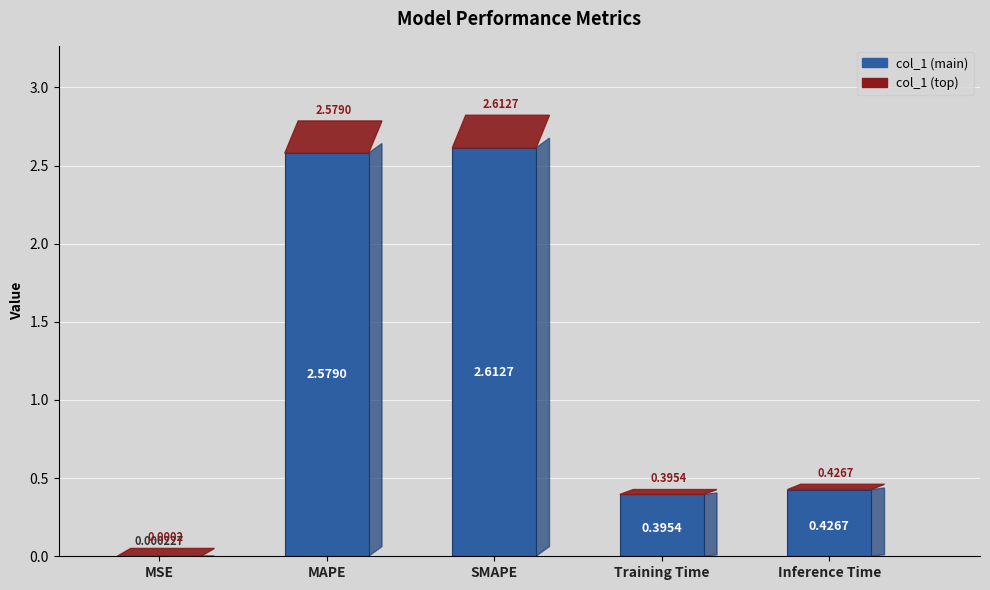

Which category has the highest value across all series?

SMAPE